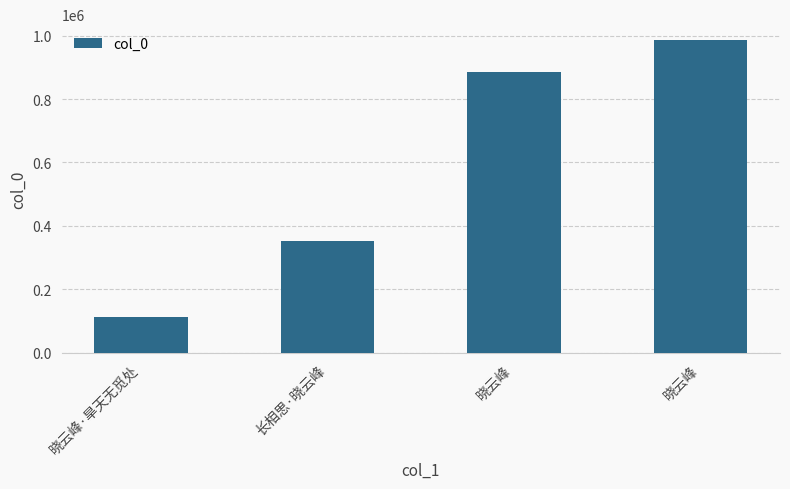

Does the chart contain any negative values?

No